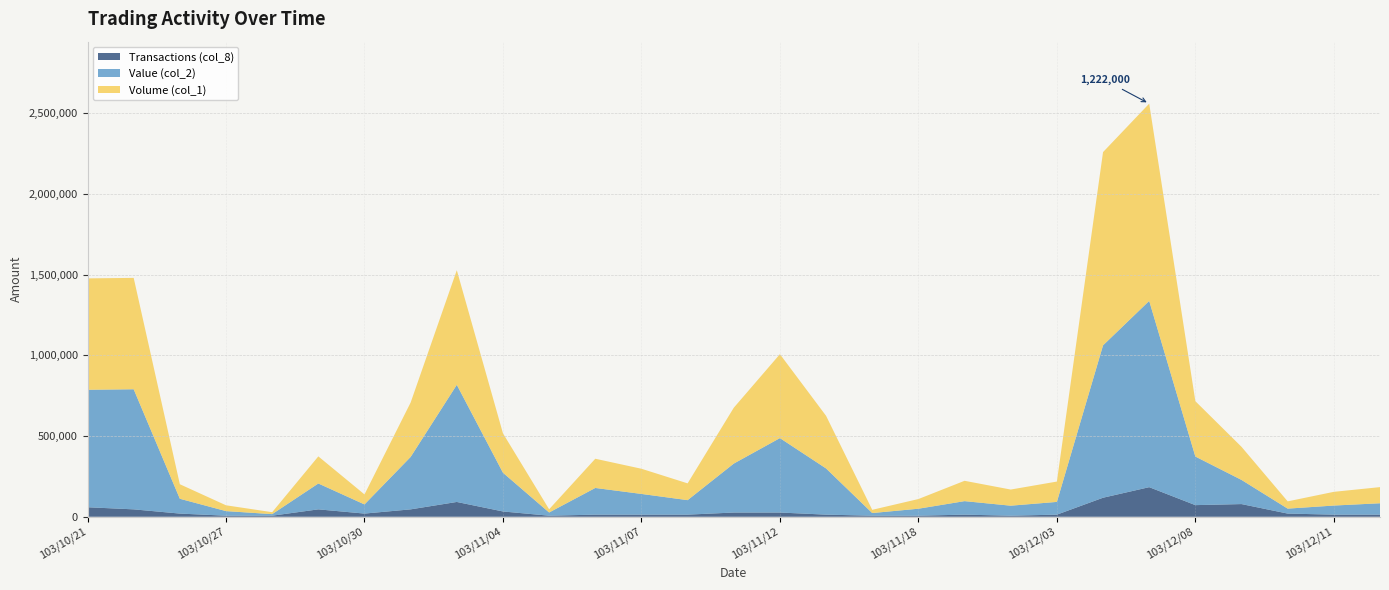

Reading left to right, extract all data points from this chart.

Volume (col_1): 103/10/21=690000	103/10/22=690000	103/10/23=90000	103/10/27=36000	103/10/28=12000	103/10/29=168000	103/10/30=62000	103/10/31=337000	103/11/03=710000	103/11/04=244000	103/11/05=20000	103/11/06=181000	103/11/07=156000	103/11/10=104000	103/11/11=346000	103/11/12=520000	103/11/13=326000	103/11/14=20000	103/11/18=60000	103/12/01=126000	103/12/02=100000	103/12/03=126000	103/12/04=1197000	103/12/05=1222000	103/12/08=343000	103/12/09=205000	103/12/10=45000	103/12/11=85000	103/12/12=100000
Value (col_2): 103/10/21=727700	103/10/22=743900	103/10/23=91800	103/10/27=28440	103/10/28=9720	103/10/29=160200	103/10/30=56760	103/10/31=324800	103/11/03=725610	103/11/04=239900	103/11/05=19800	103/11/06=165280	103/11/07=128280	103/11/10=89780	103/11/11=303100	103/11/12=461000	103/11/13=286080	103/11/14=16400	103/11/18=43200	103/12/01=83640	103/12/02=62000	103/12/03=78900	103/12/04=944060	103/12/05=1153810	103/12/08=300970	103/12/09=149600	103/12/10=30700	103/12/11=56300	103/12/12=70500
Transactions (col_8): 103/10/21=9	103/10/22=7	103/10/23=3	103/10/27=1	103/10/28=1	103/10/29=7	103/10/30=3	103/10/31=7	103/11/03=14	103/11/04=5	103/11/05=1	103/11/06=2	103/11/07=2	103/11/10=2	103/11/11=4	103/11/12=4	103/11/13=2	103/11/14=1	103/11/18=1	103/12/01=2	103/12/02=1	103/12/03=2	103/12/04=18	103/12/05=28	103/12/08=11	103/12/09=12	103/12/10=3	103/12/11=2	103/12/12=2